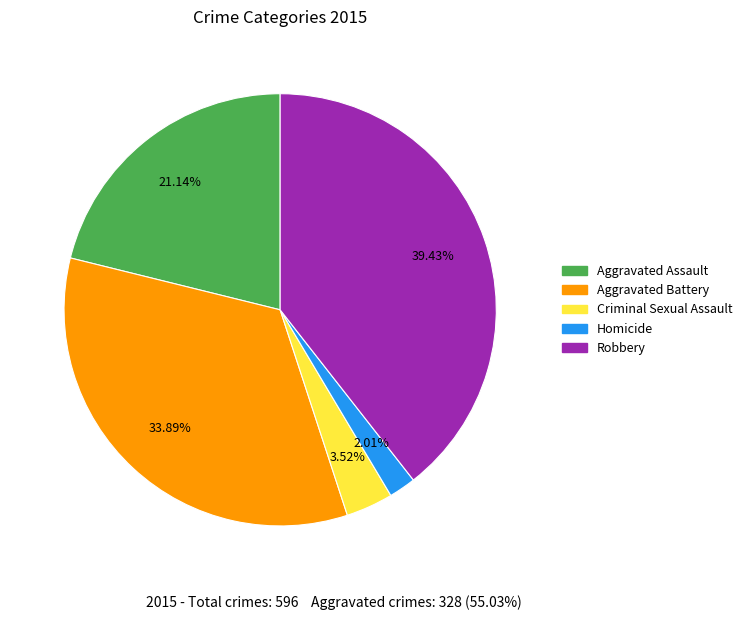

Do Robbery and Criminal Sexual Assault together represent more than half of the pie?

No